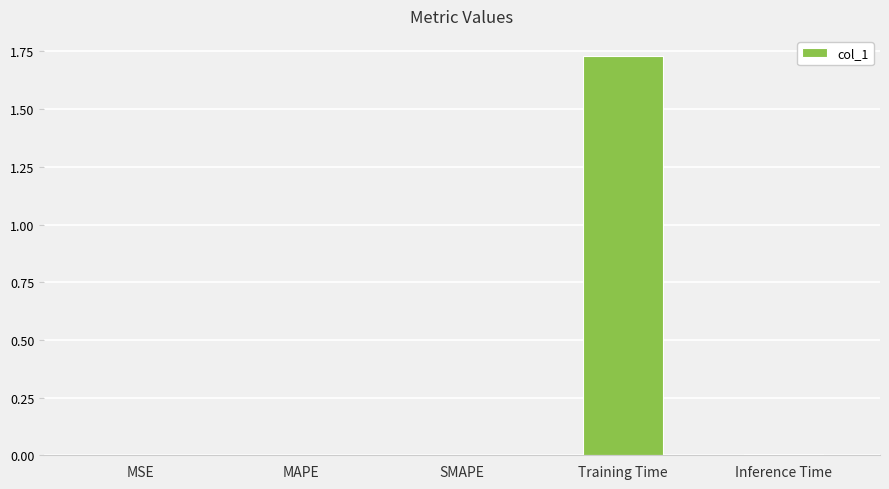

The chart shows a value of 0.0 at MAPE. True or false?

True